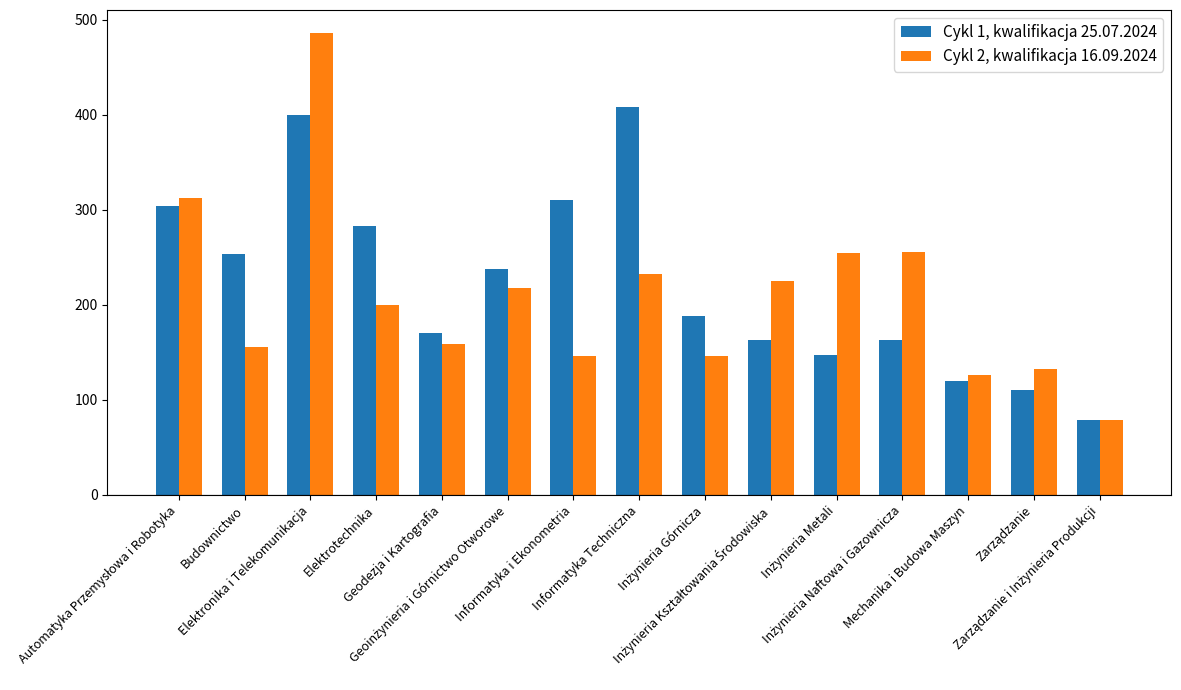

What is the value of the Cykl 1, kwalifikacja 25.07.2024 bar at the 11th from the left?

147